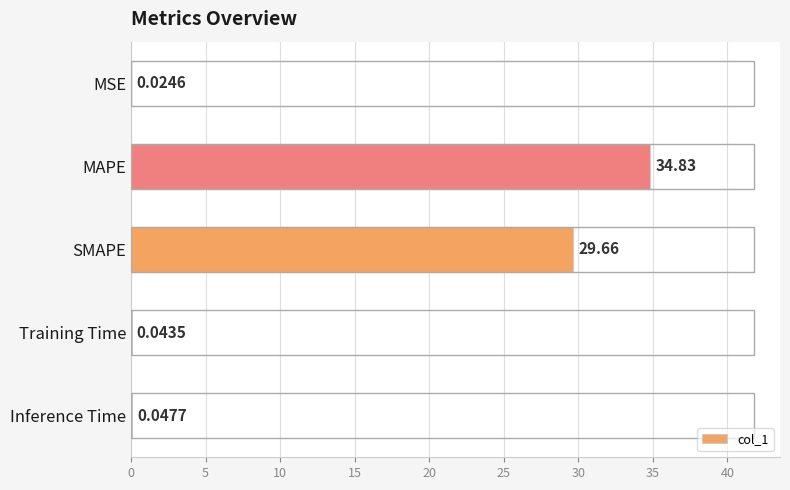

At which label is the value closest to 17?

SMAPE